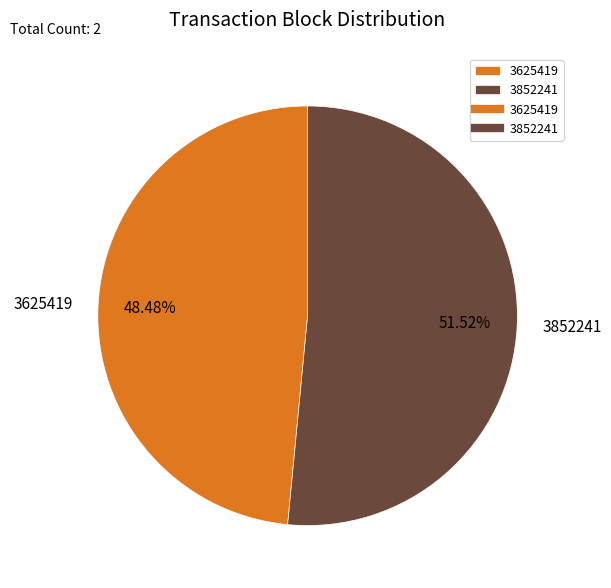

Do 3625419 and 3852241 together represent more than half of the pie?

Yes